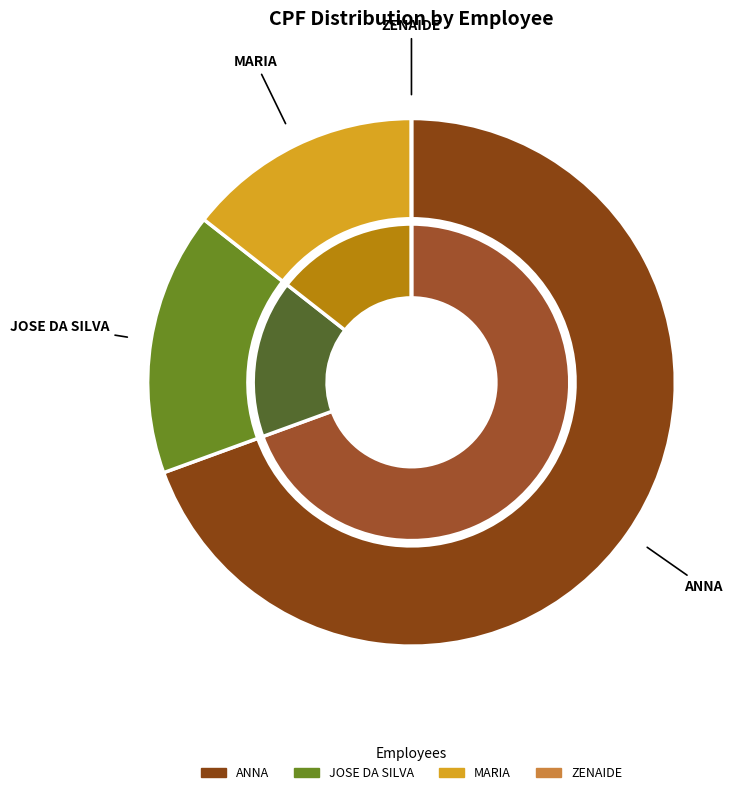

To the nearest percent, what is the difference between the largest and smallest slice percentages?

69%